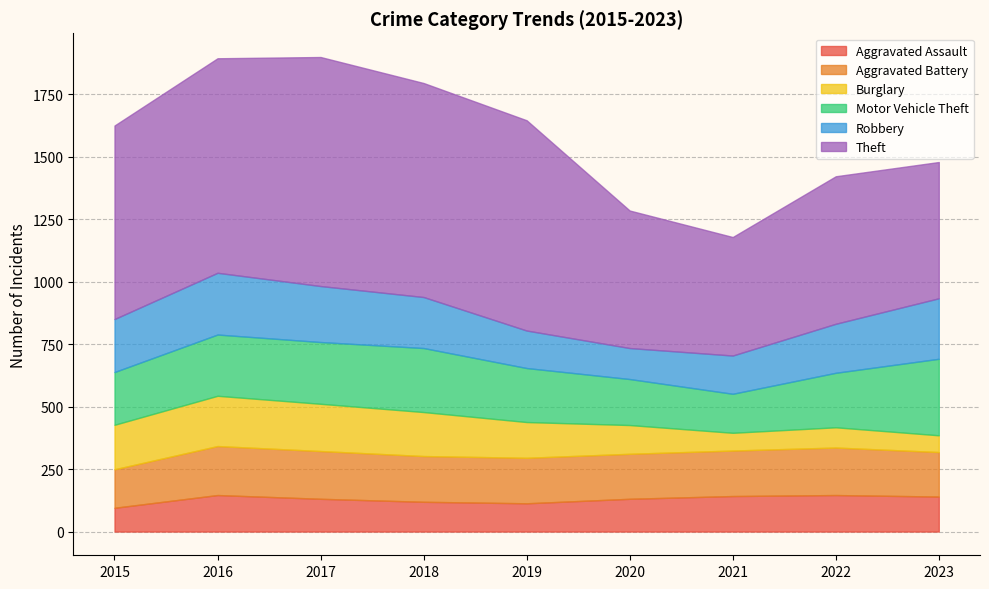

What are all the series names shown in the legend?

Aggravated Assault, Aggravated Battery, Burglary, Motor Vehicle Theft, Robbery, Theft